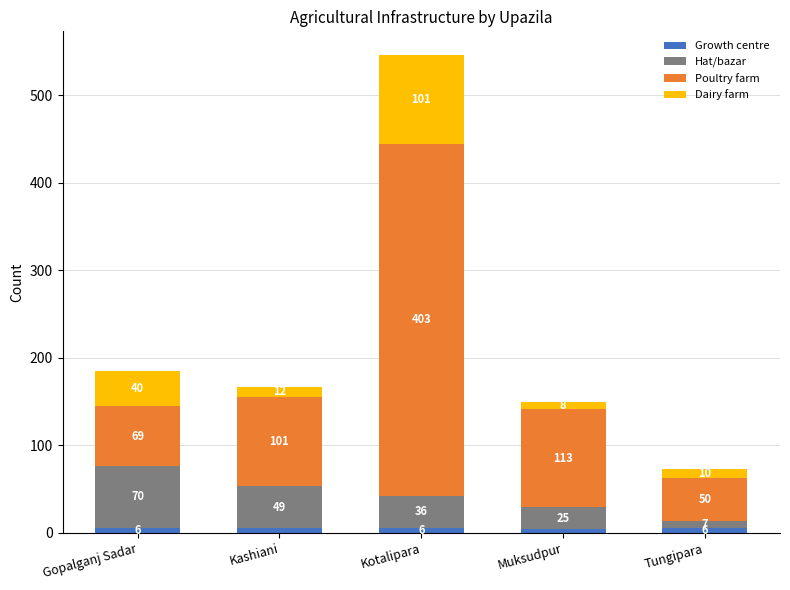

Where is Growth centre nearest to the value 5?

Kashiani